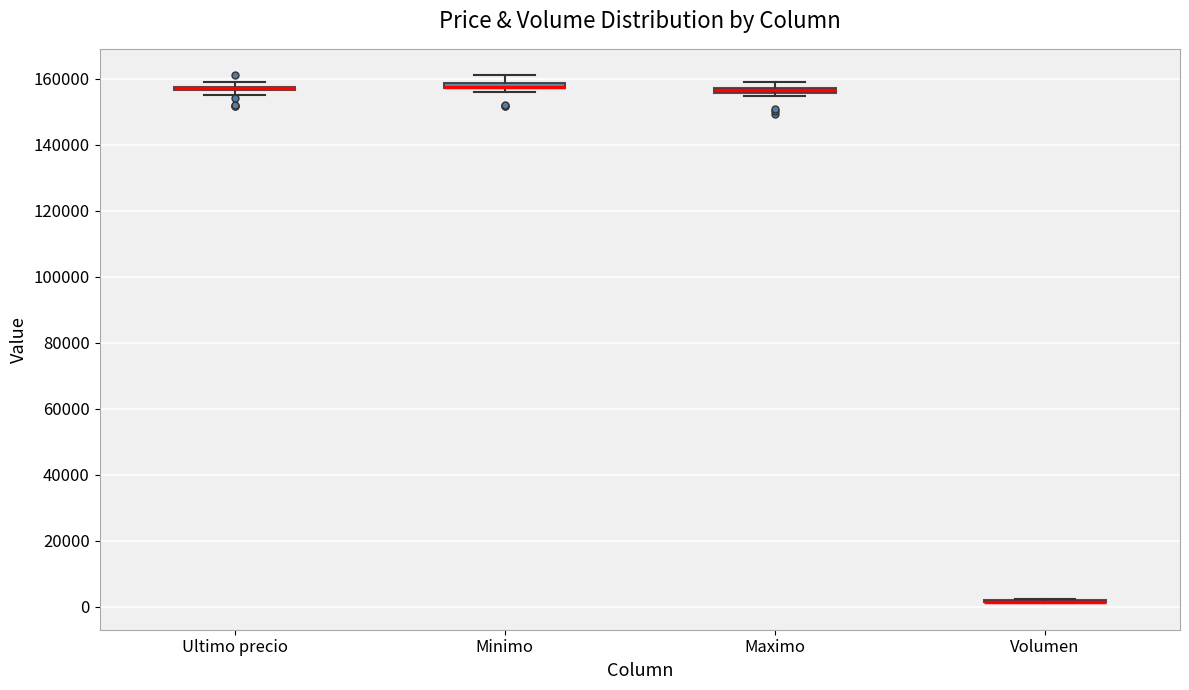

Where is the upper edge of the box for Minimo on the y-axis? The values are not printed on the chart, so give them approximately, as read against the axis.

158000